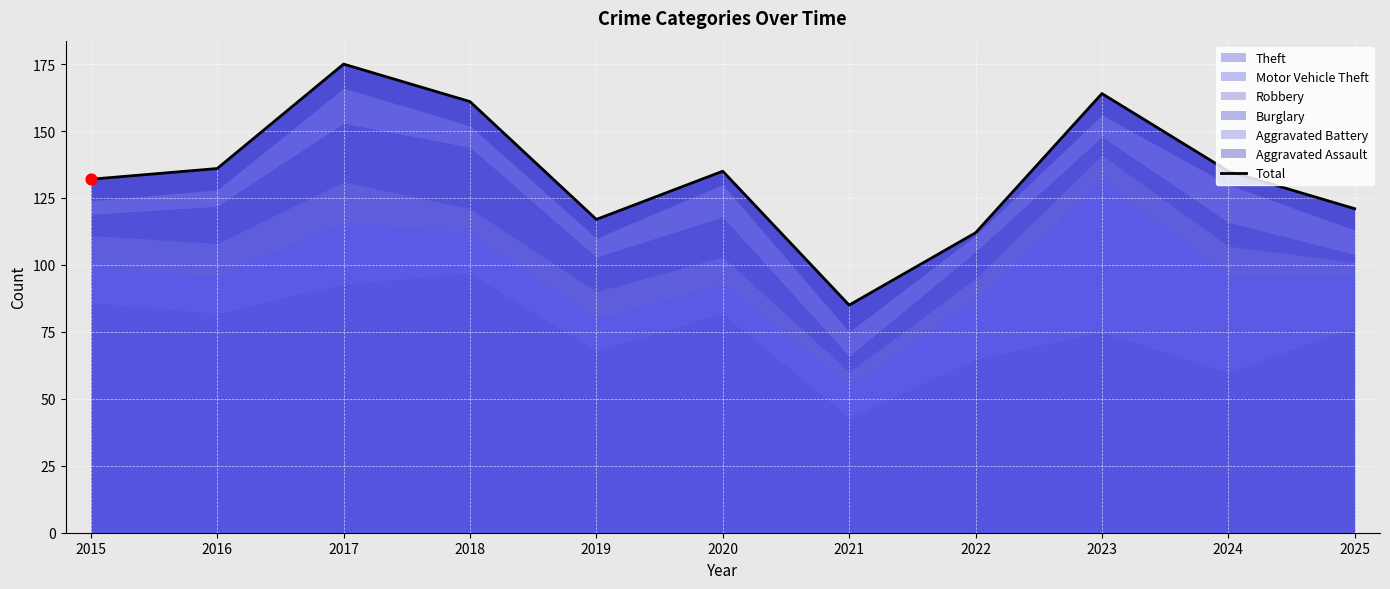

What is the change in value from 2020 to 2025?

-14